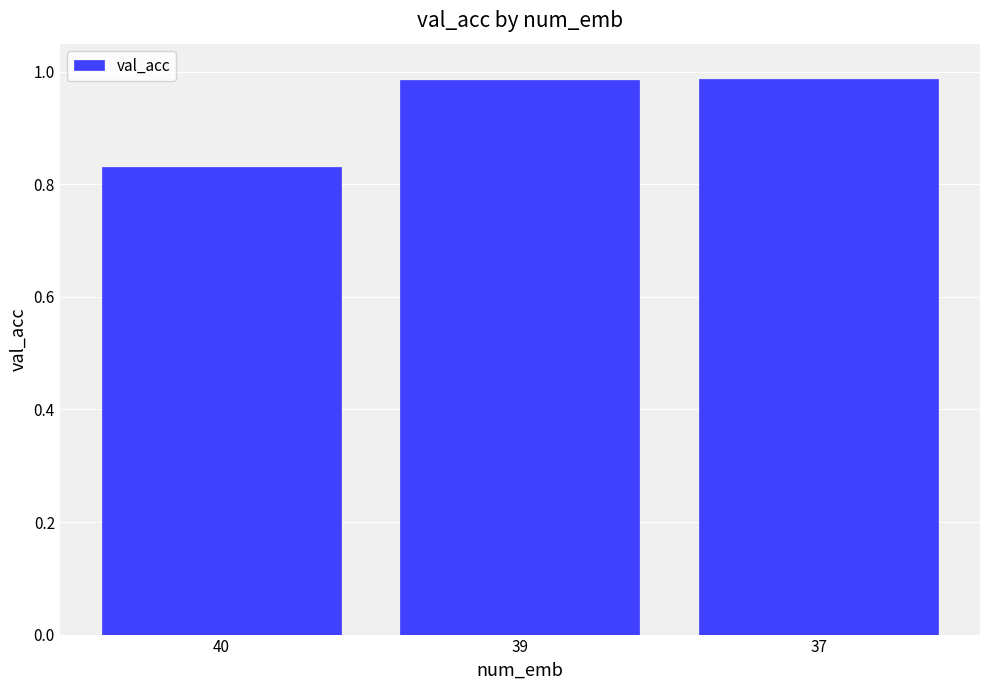

Which category has the lowest value across all series?

40